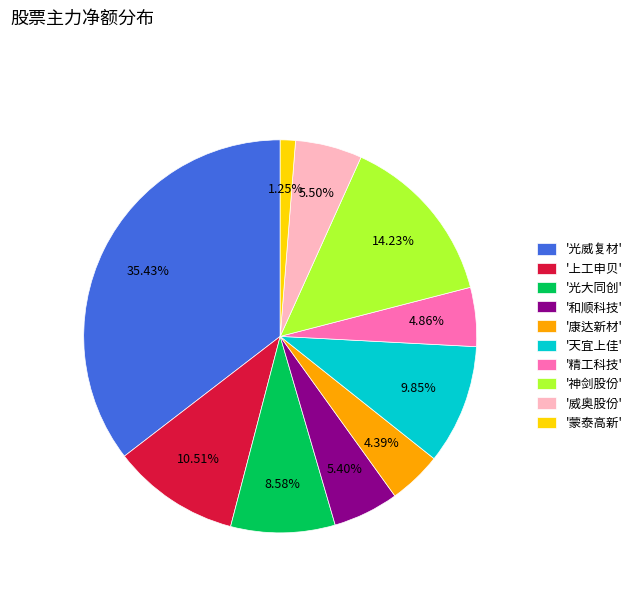

Which slice is the smallest?

'蒙泰高新'